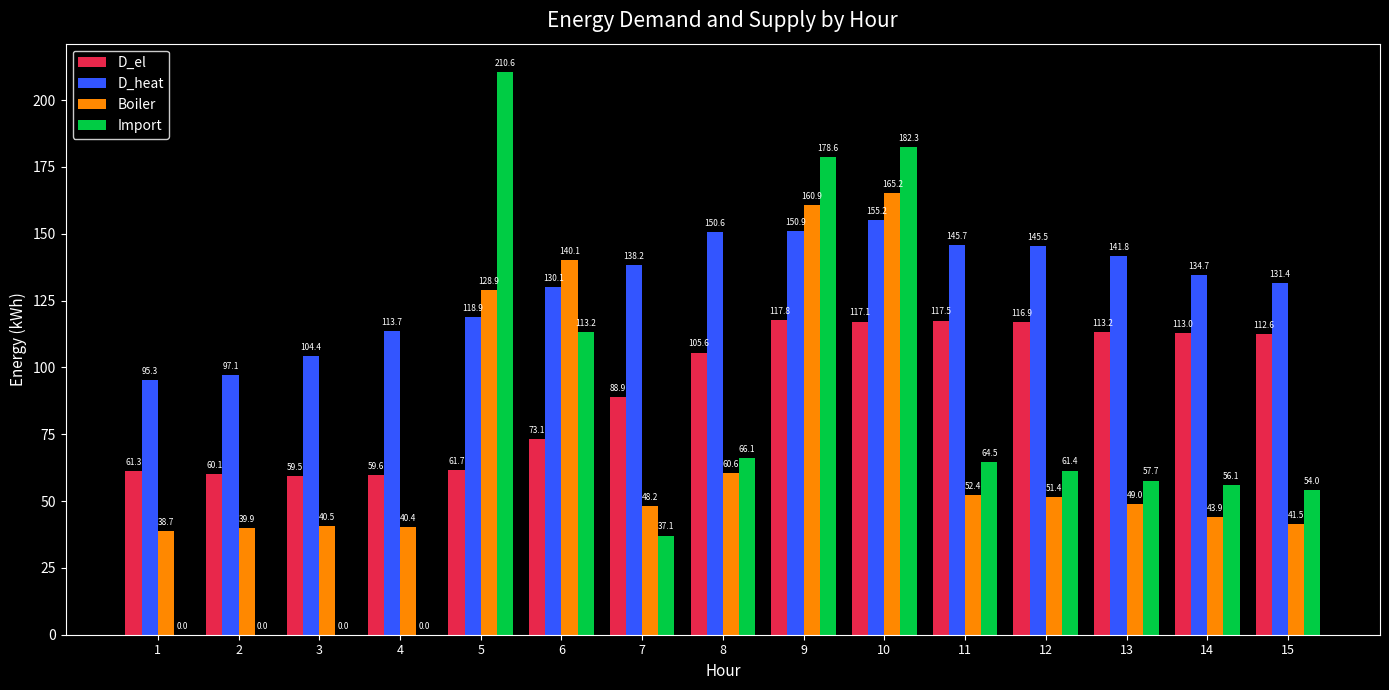

What is the total value across all series at 6?

456.4